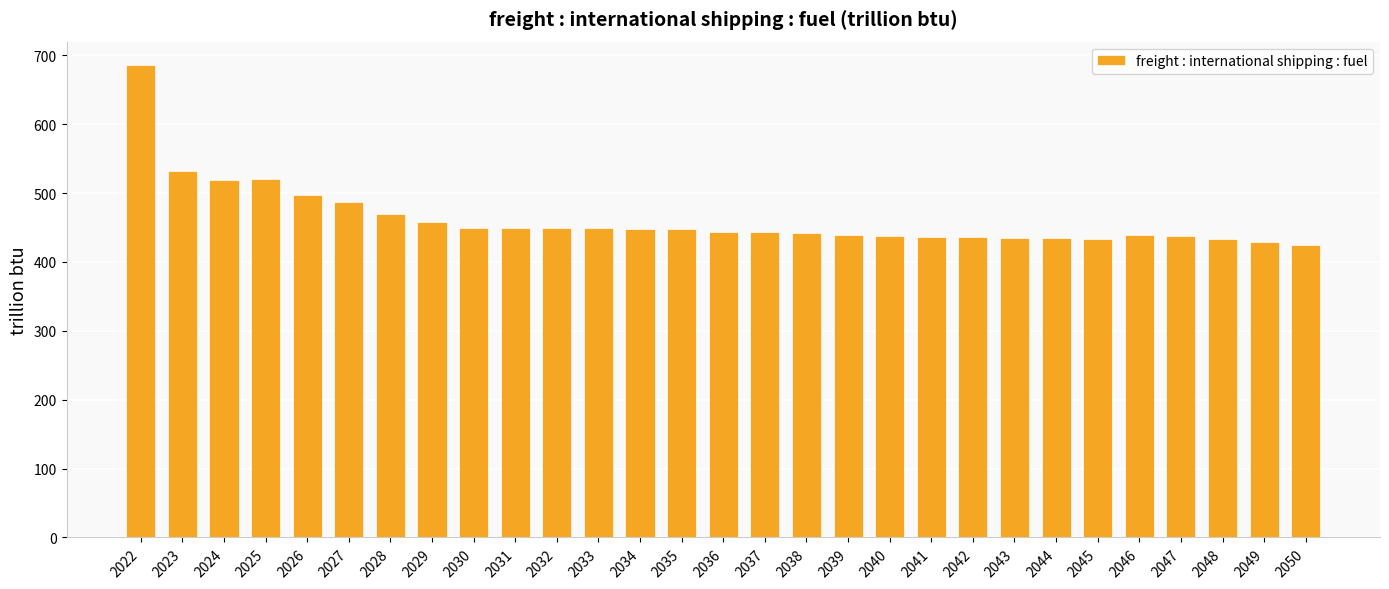

What is the smallest value displayed?

424.6